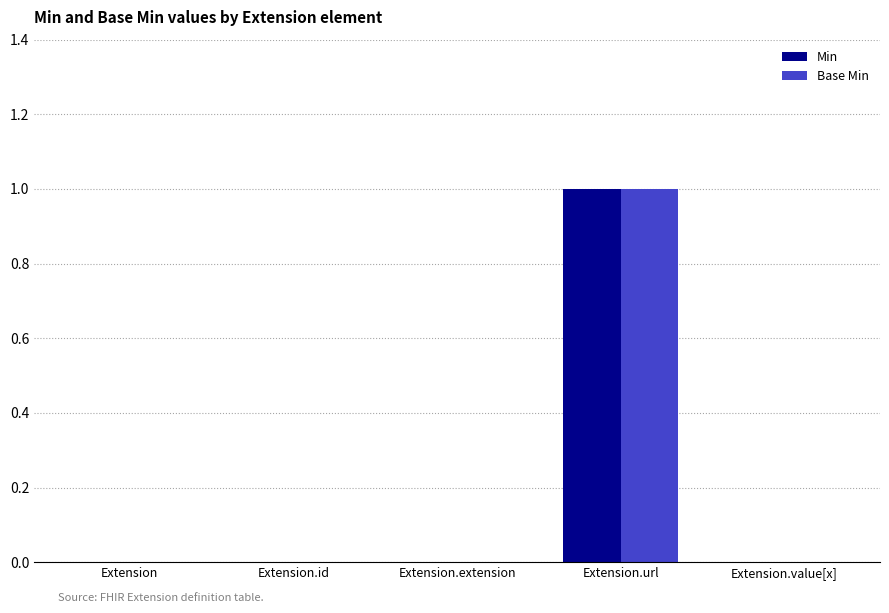

True or false: Min has a value of -1 at Extension.id.

False